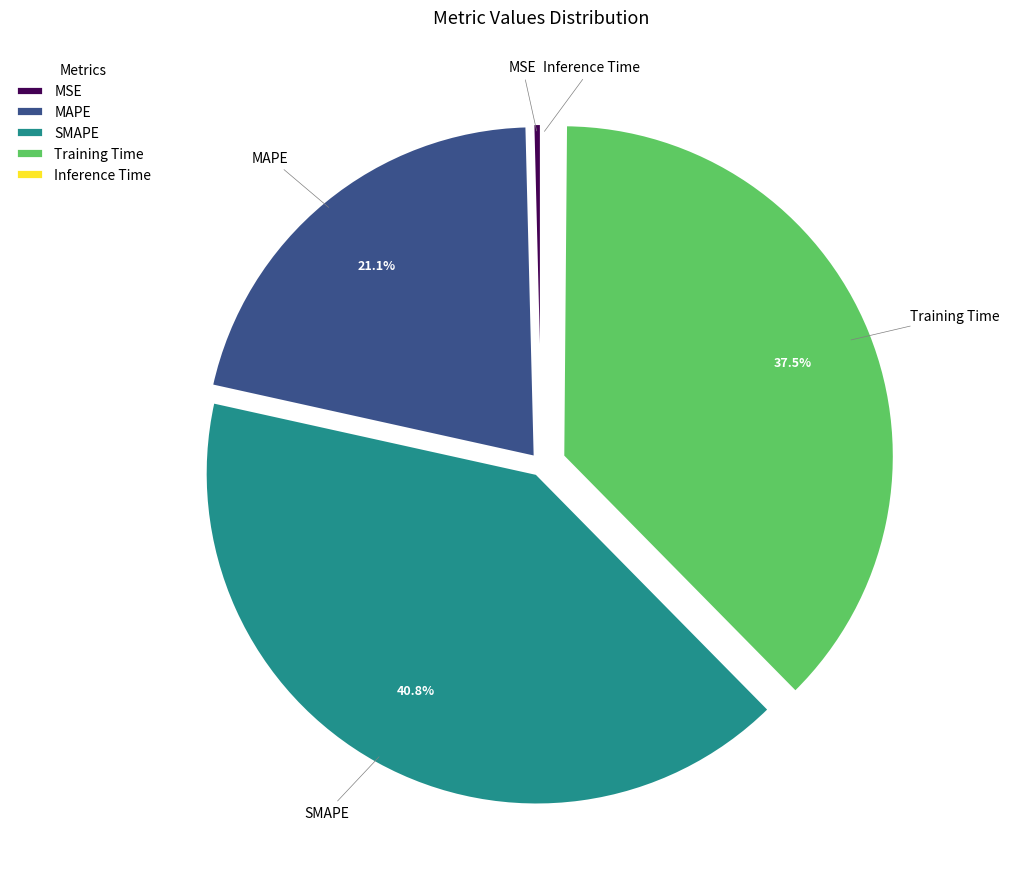

Combined, do SMAPE and MSE account for over 50%?

No